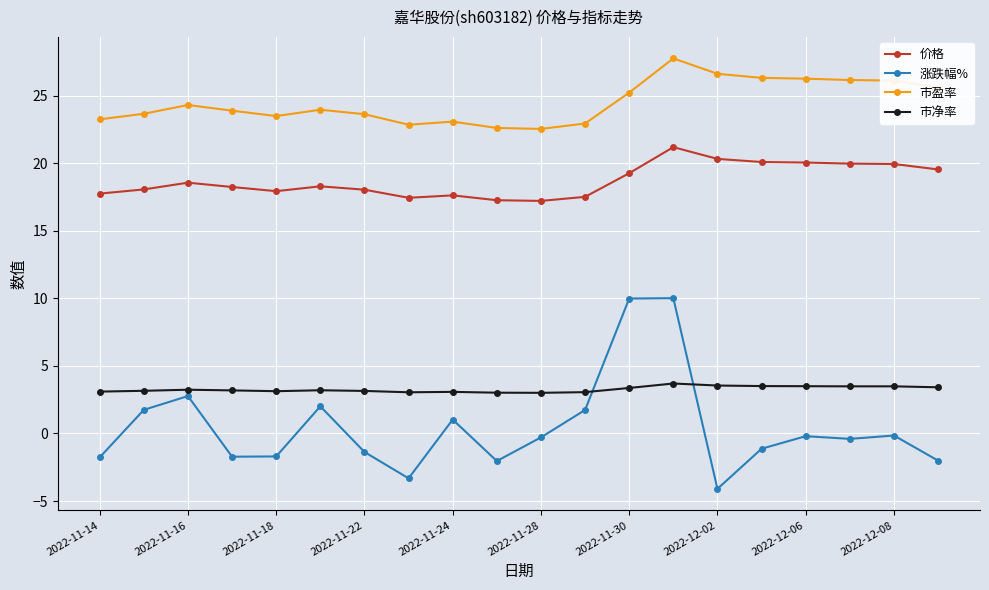

What is the value of the 市净率 point at the 19th from the left?

3.5